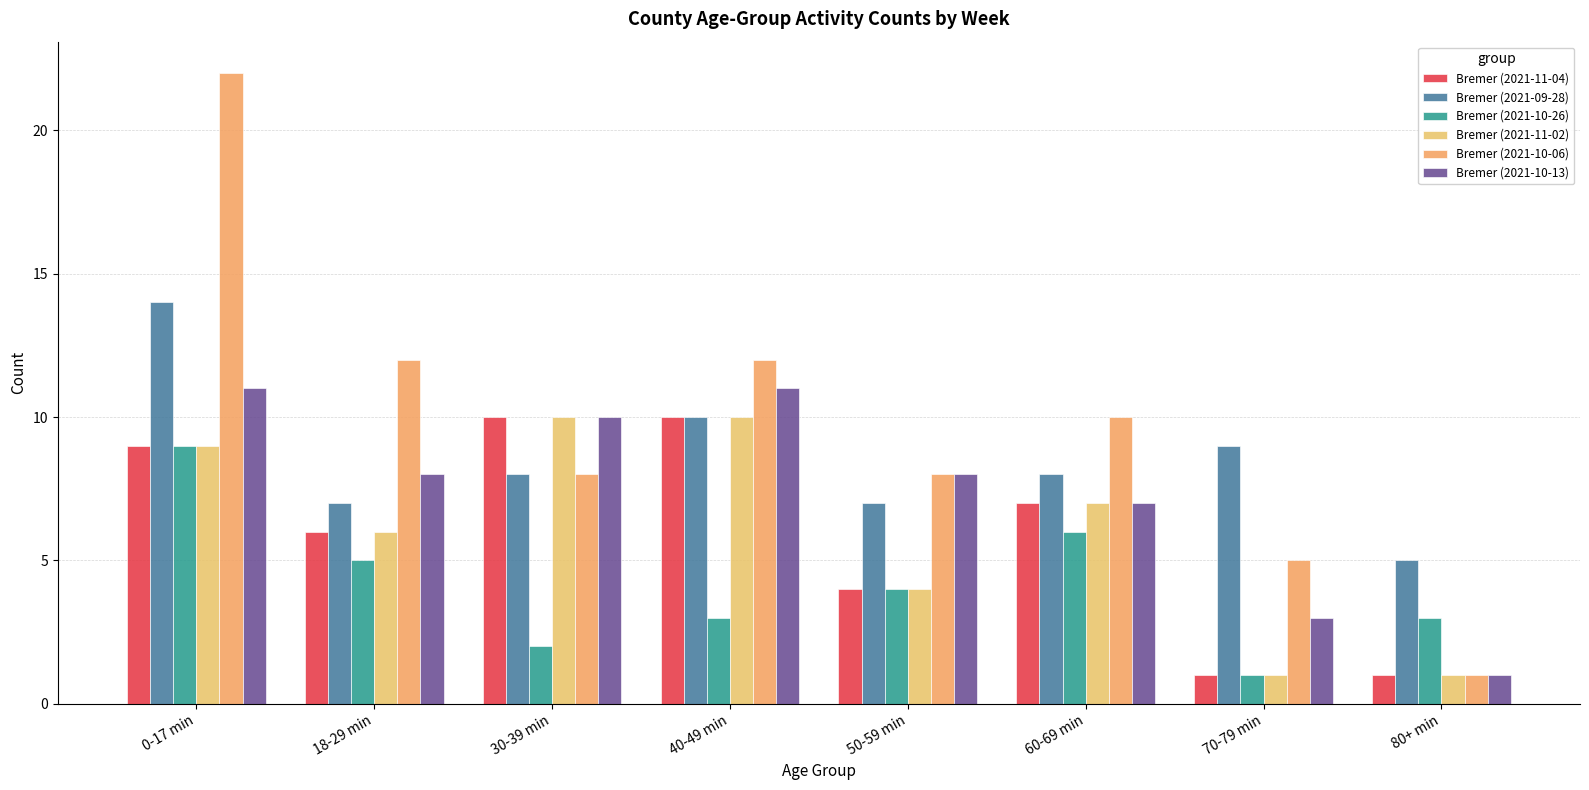

What is the minimum value shown in the chart?

1